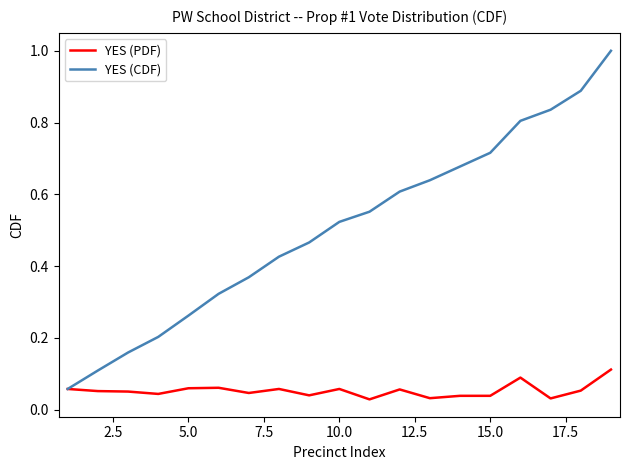

Which series has the largest total across all categories?

YES (CDF)